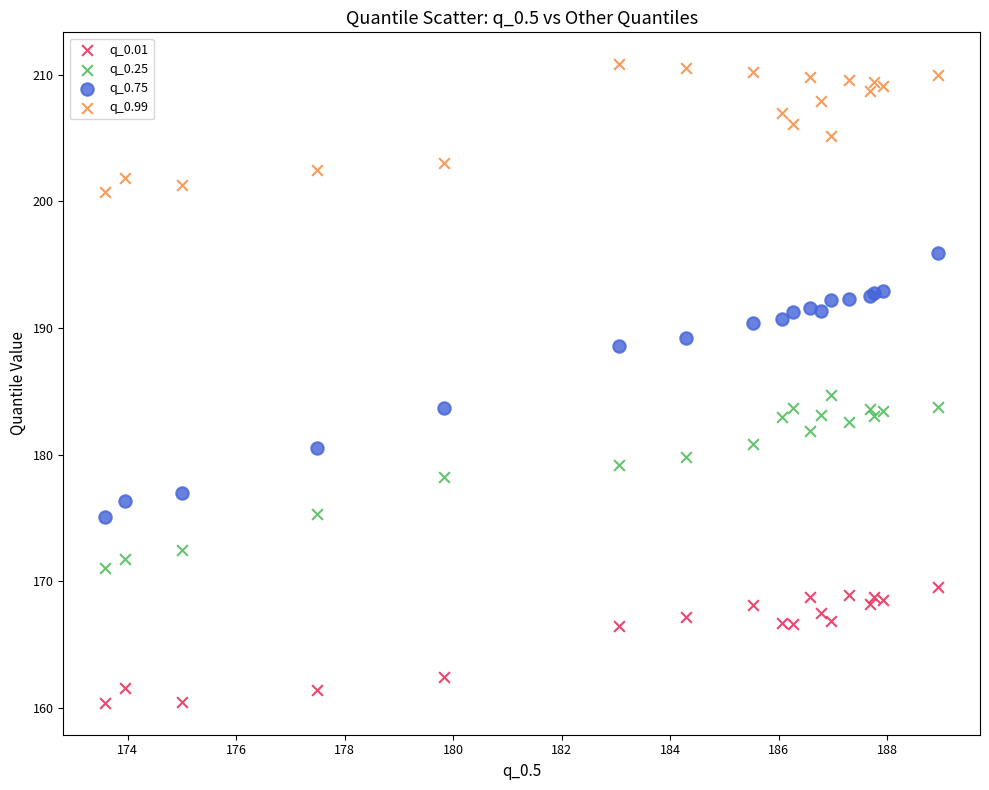

Which series reaches the minimum Y coordinate?

q_0.01